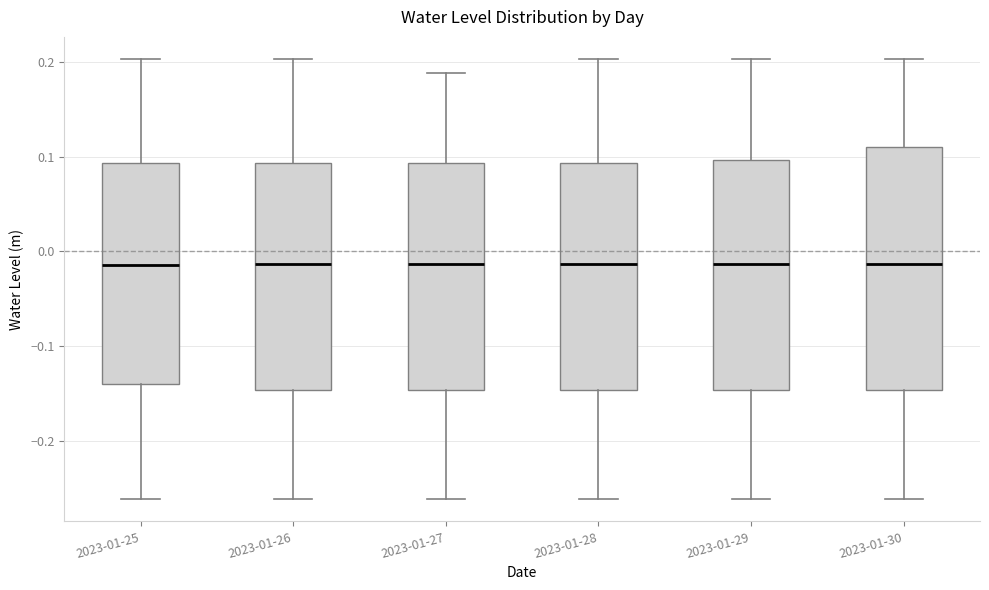

Comparing the boxes themselves (not the whiskers), which one is the tallest?

2023-01-30